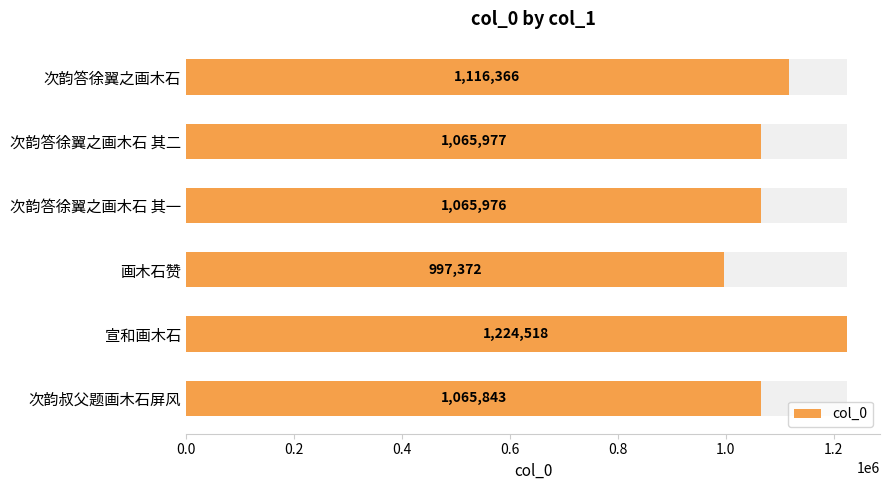

What is the greatest value displayed?

1224518